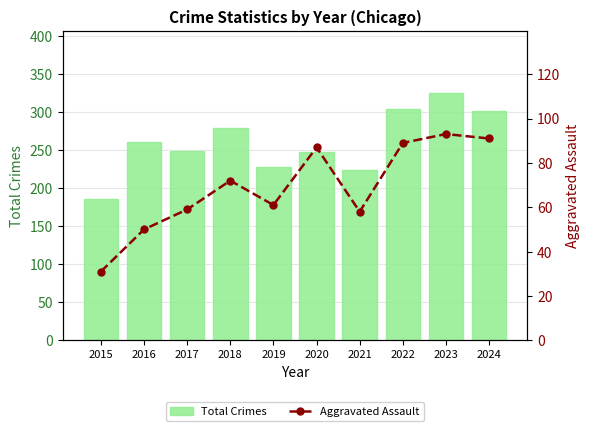

What are all the series names shown in the legend?

Total Crimes, Aggravated Assault